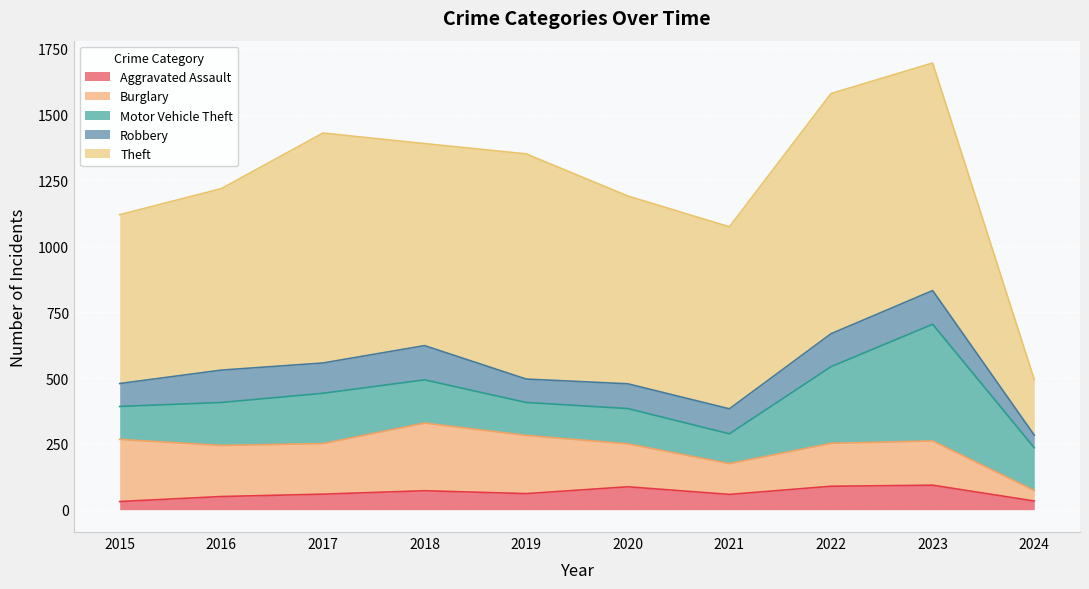

Reading right to left, what are all the values shown in this chart?

Aggravated Assault: 33	93	89	58	87	61	72	59	50	31
Burglary: 40	168	163	117	163	221	257	192	194	236
Motor Vehicle Theft: 162	443	291	113	134	125	164	191	163	125
Robbery: 48	128	125	95	94	89	130	115	123	87
Theft: 211	864	912	691	713	855	767	873	689	641